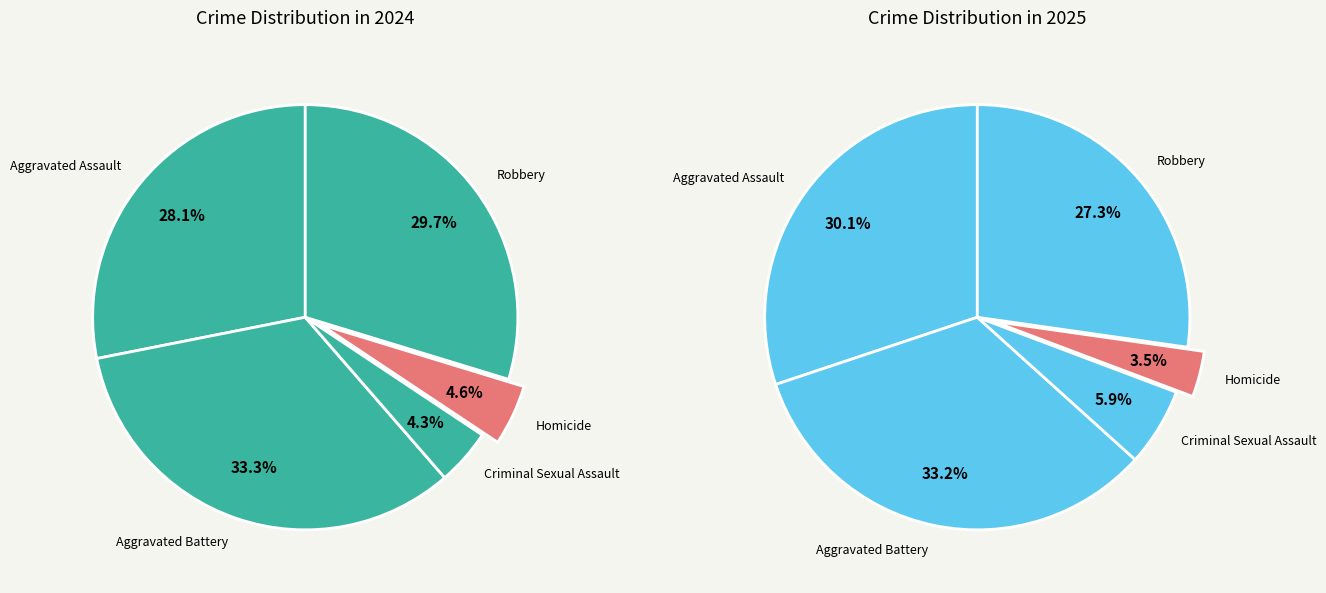

What percentage do Aggravated Battery and Aggravated Assault together represent?

61.4%